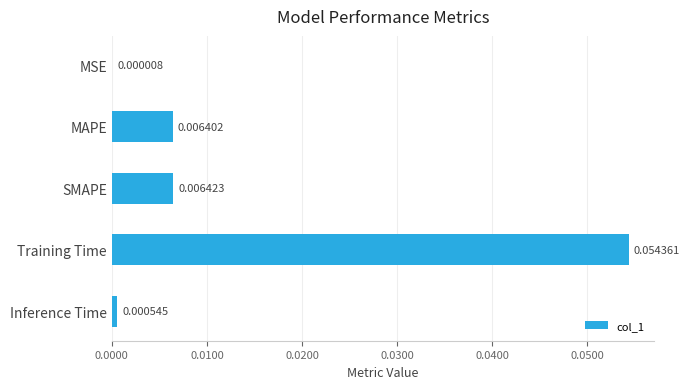

Are the bars horizontal?

Yes